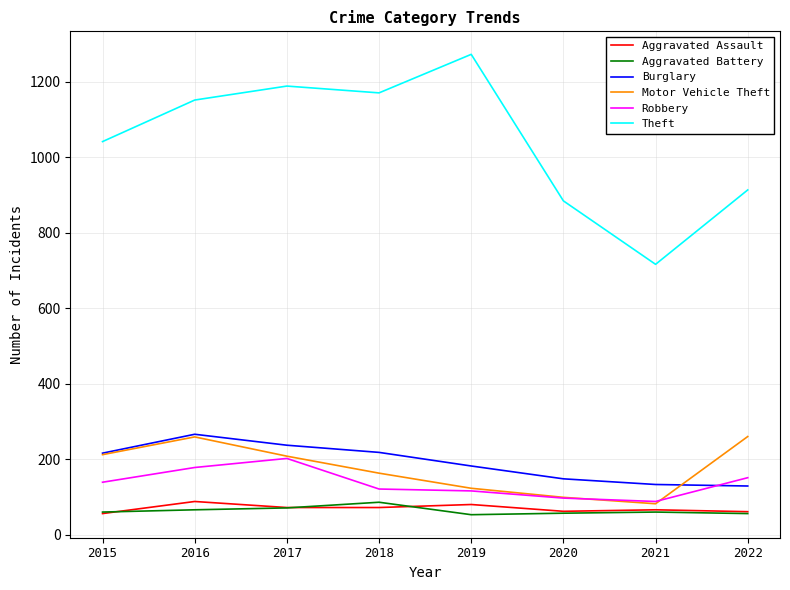

Where does the Aggravated Assault series first go above 72?

2016